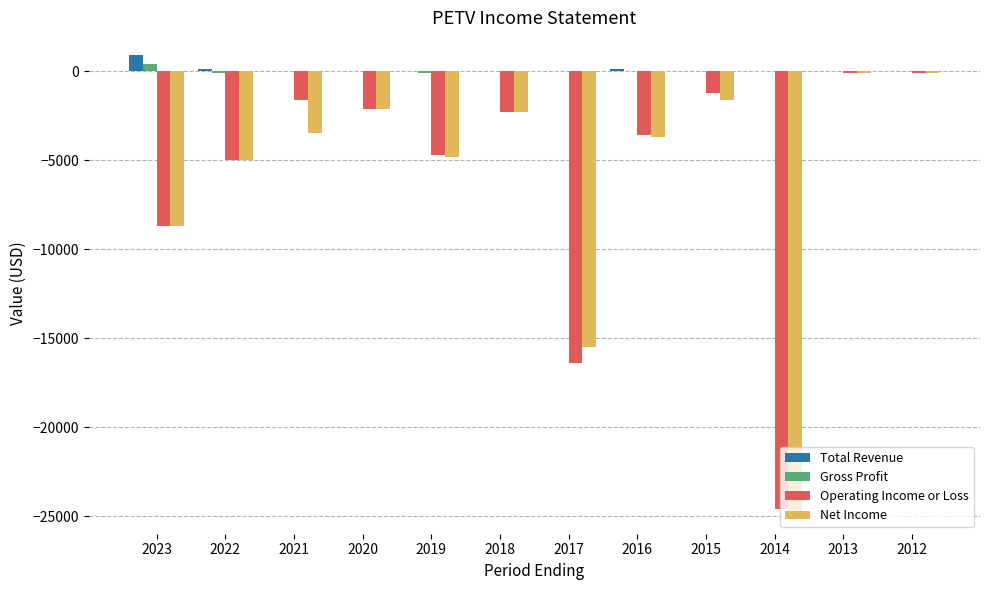

What is the total value across all series at 2018?

-4600